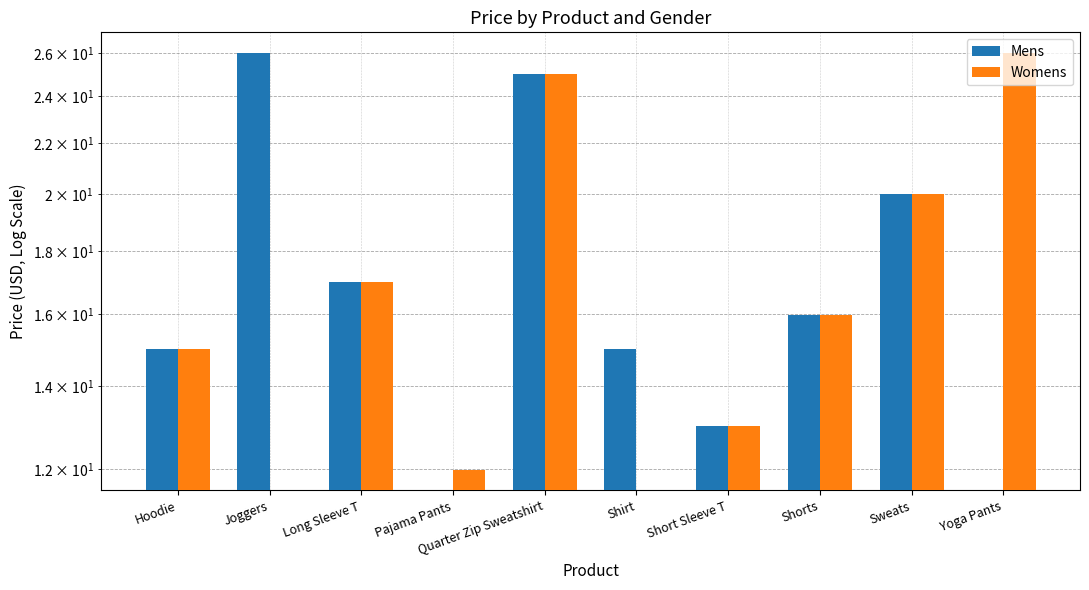

Rank the categories by Mens value from lowest to highest.

Pajama Pants, Yoga Pants, Short Sleeve T, Hoodie, Shirt, Shorts, Long Sleeve T, Sweats, Quarter Zip Sweatshirt, Joggers